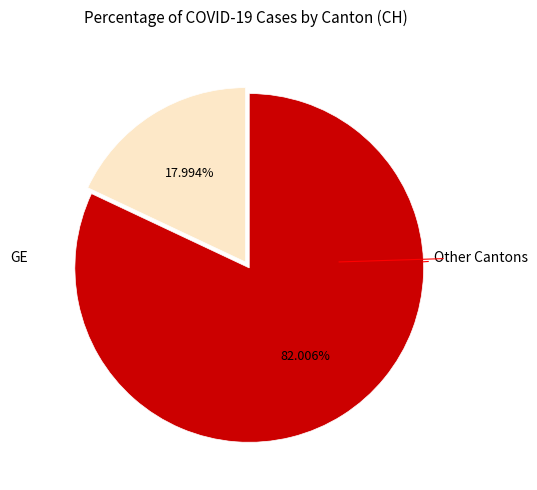

Does any single category account for the majority?

Yes